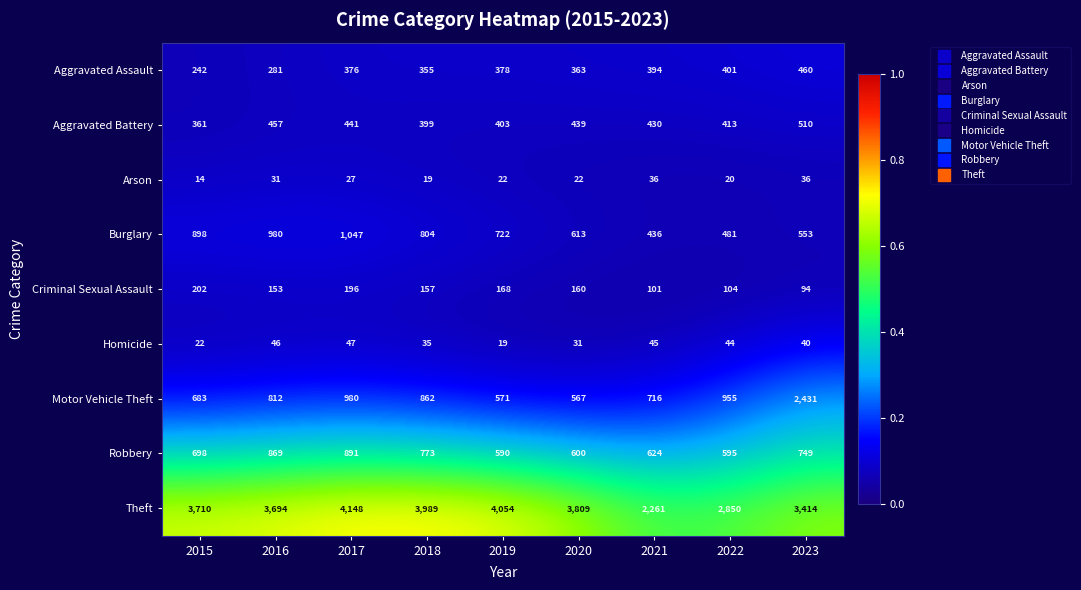

The Aggravated Battery series shows 439 at 2020. True or false?

True